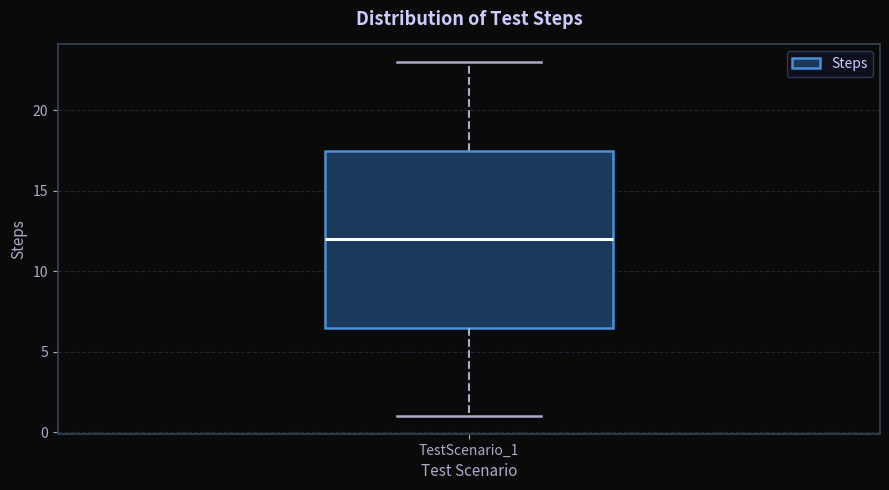

Transcribe this box plot: give where the median line is, the range the box spans, and where the two whiskers end, as read against the y-axis. The values are not printed on the chart, so give them approximately, as read against the axis.

median 12.0, box 6.5 to 17.5, whiskers 1.0 to 23.0